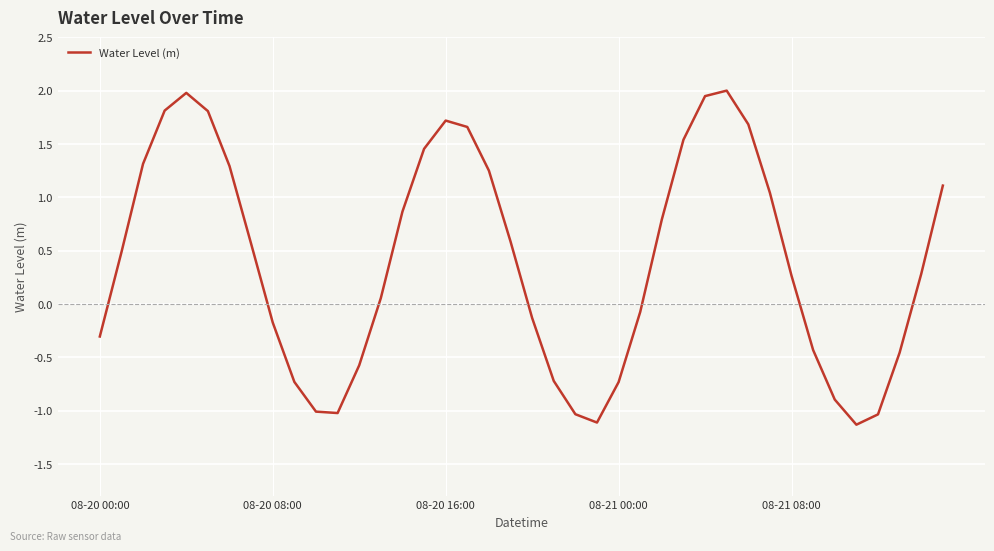

What is the difference between the maximum and minimum values?

3.1